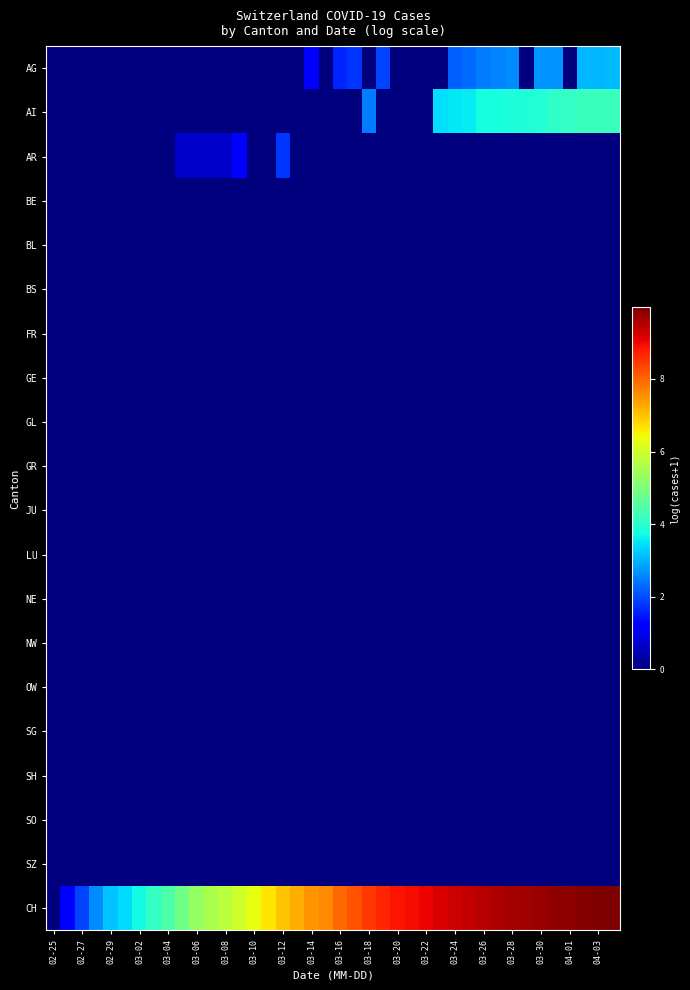

How many series are shown in this chart?

20